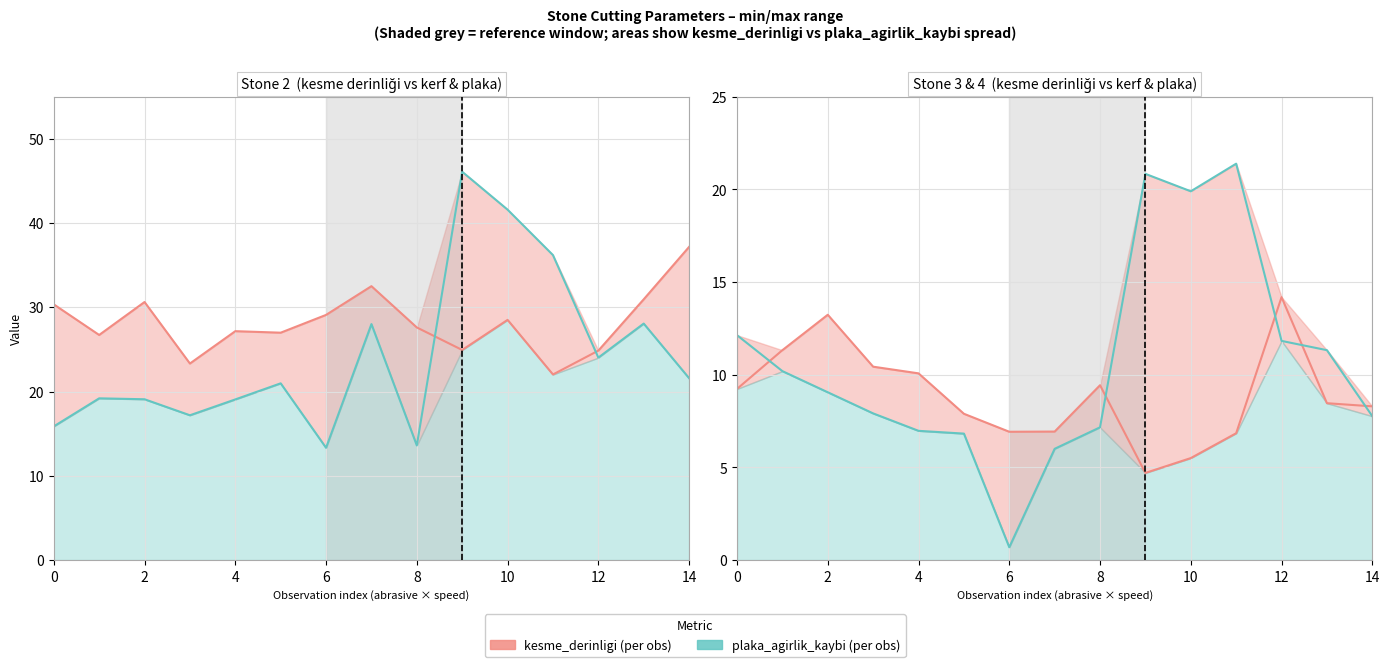

True or false: plaka_agirlik_kaybi and kesme_derinligi cross at least once.

True